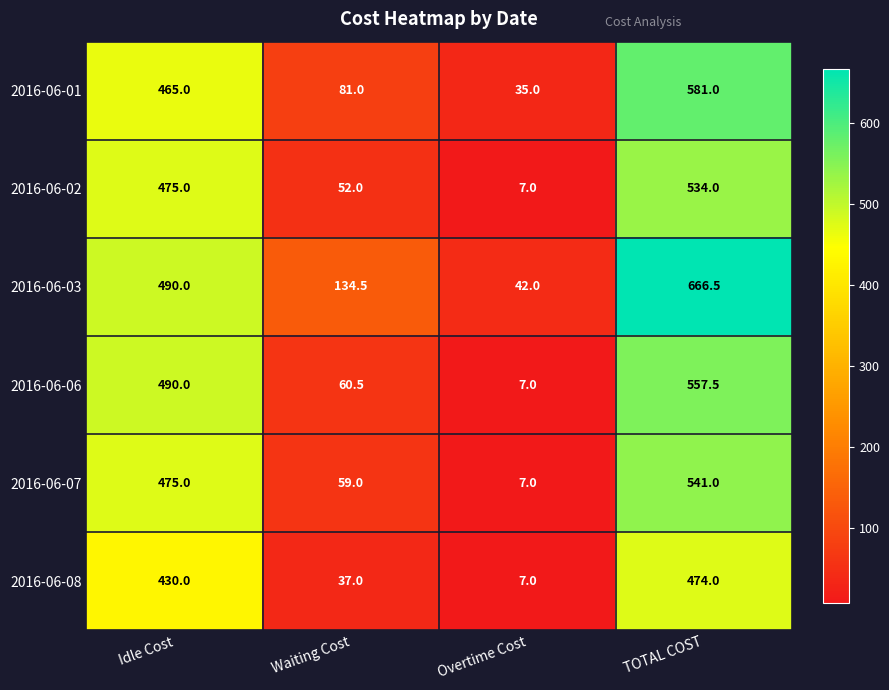

Rank the categories by 2016-06-06 value from lowest to highest.

Overtime Cost, Waiting Cost, Idle Cost, TOTAL COST